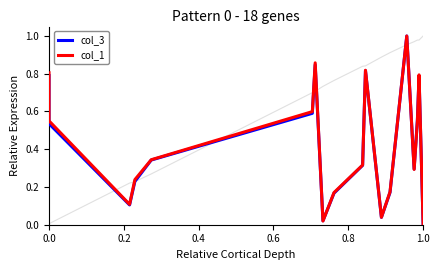

In col_3, how many points are lower than both neighbors (excluding endpoints)?

4